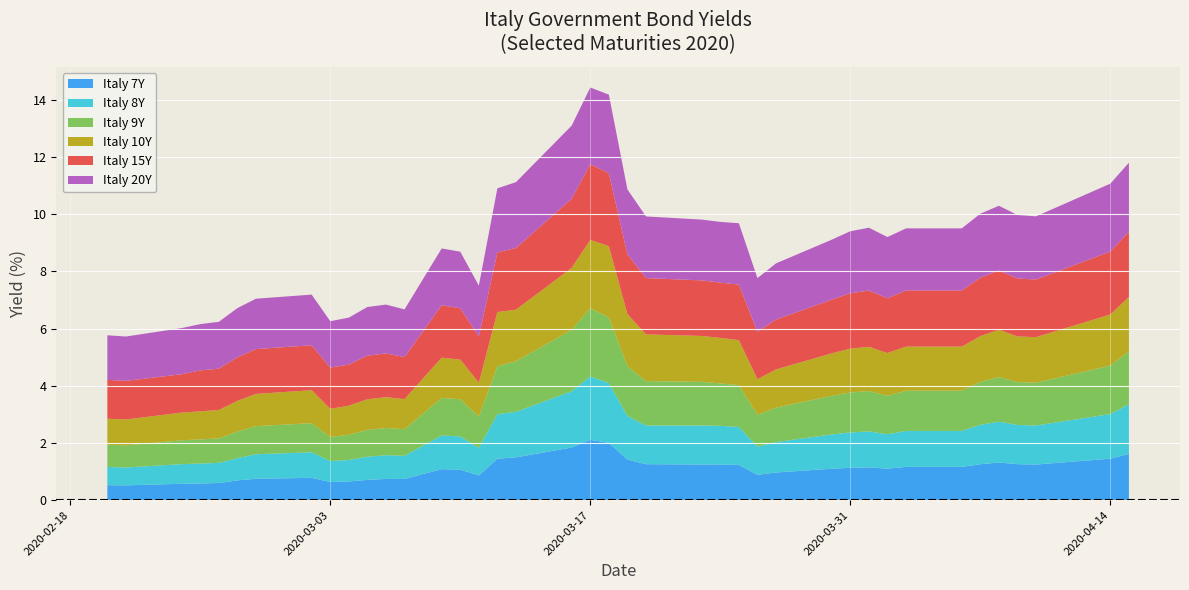

Reading left to right, transcribe all the data shown in this chart.

Italy 7Y: 0=0.5	1=0.5	2=0.6	3=0.6	4=0.6	5=0.7	6=0.7	7=0.8	8=0.6	9=0.7	10=0.7	11=0.7	12=0.7	13=1.1	14=1.1	15=0.9	16=1.5	17=1.5	18=1.8	19=2.1	20=2.0	21=1.4	22=1.3	23=1.2	24=1.2	25=1.2	26=0.9	27=1.0	28=1.1	29=1.1	30=1.1	31=1.1	32=1.2	33=1.2	34=1.3	35=1.3	36=1.3	37=1.2	38=1.5	39=1.6
Italy 8Y: 0=0.6	1=0.6	2=0.7	3=0.7	4=0.7	5=0.8	6=0.9	7=0.9	8=0.7	9=0.8	10=0.8	11=0.8	12=0.8	13=1.2	14=1.2	15=1.0	16=1.6	17=1.6	18=2.0	19=2.2	20=2.1	21=1.5	22=1.4	23=1.4	24=1.4	25=1.3	26=1.0	27=1.1	28=1.2	29=1.2	30=1.3	31=1.2	32=1.3	33=1.3	34=1.4	35=1.4	36=1.4	37=1.4	38=1.6	39=1.7
Italy 9Y: 0=0.8	1=0.8	2=0.8	3=0.8	4=0.9	5=0.9	6=1.0	7=1.0	8=0.8	9=0.9	10=0.9	11=1.0	12=0.9	13=1.3	14=1.3	15=1.1	16=1.7	17=1.8	18=2.2	19=2.4	20=2.3	21=1.7	22=1.6	23=1.5	24=1.5	25=1.5	26=1.1	27=1.2	28=1.4	29=1.4	30=1.4	31=1.3	32=1.4	33=1.4	34=1.5	35=1.6	36=1.5	37=1.5	38=1.7	39=1.8
Italy 10Y: 0=0.9	1=0.9	2=1.0	3=1.0	4=1.0	5=1.1	6=1.1	7=1.2	8=1.0	9=1.0	10=1.1	11=1.1	12=1.1	13=1.4	14=1.4	15=1.2	16=1.9	17=1.8	18=2.2	19=2.4	20=2.5	21=1.8	22=1.6	23=1.6	24=1.6	25=1.6	26=1.2	27=1.3	28=1.5	29=1.5	30=1.5	31=1.5	32=1.5	33=1.5	34=1.6	35=1.7	36=1.6	37=1.6	38=1.8	39=1.9
Italy 15Y: 0=1.4	1=1.4	2=1.3	3=1.4	4=1.4	5=1.5	6=1.6	7=1.6	8=1.4	9=1.4	10=1.5	11=1.5	12=1.5	13=1.8	14=1.8	15=1.6	16=2.1	17=2.2	18=2.4	19=2.6	20=2.6	21=2.1	22=2.0	23=1.9	24=1.9	25=1.9	26=1.7	27=1.7	28=1.9	29=1.9	30=2.0	31=1.9	32=2.0	33=2.0	34=2.0	35=2.1	36=2.0	37=2.0	38=2.2	39=2.3
Italy 20Y: 0=1.6	1=1.6	2=1.6	3=1.6	4=1.6	5=1.7	6=1.8	7=1.8	8=1.6	9=1.6	10=1.7	11=1.7	12=1.7	13=2.0	14=2.0	15=1.8	16=2.2	17=2.3	18=2.6	19=2.7	20=2.7	21=2.3	22=2.2	23=2.1	24=2.1	25=2.1	26=1.9	27=2.0	28=2.1	29=2.2	30=2.2	31=2.1	32=2.2	33=2.2	34=2.2	35=2.3	36=2.2	37=2.2	38=2.4	39=2.4